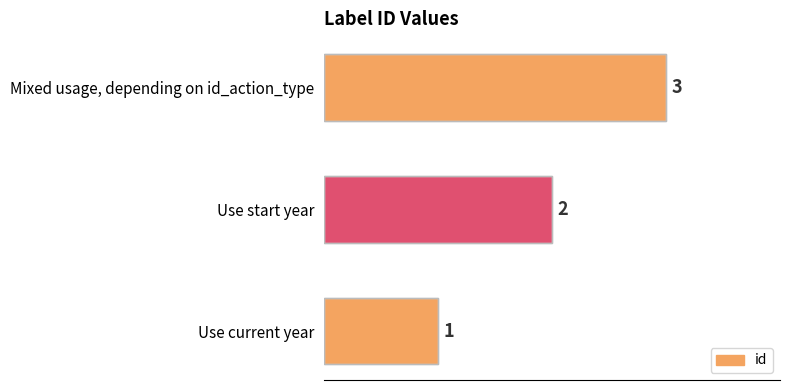

At which label is the value closest to 2?

Use start year